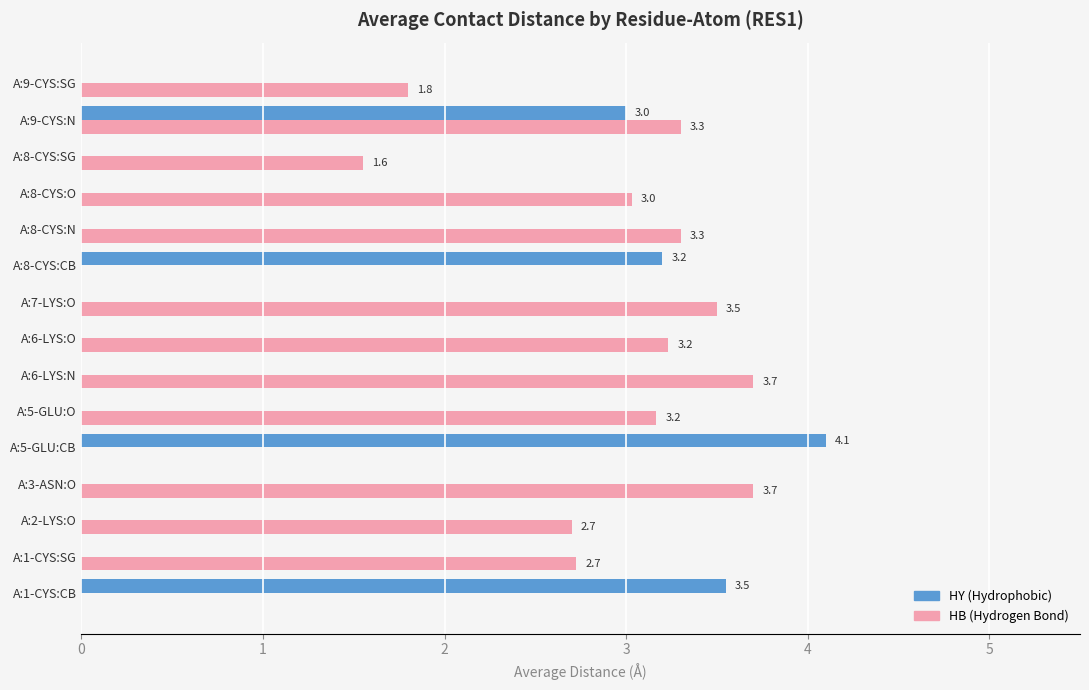

What is the greatest value displayed?

4.1